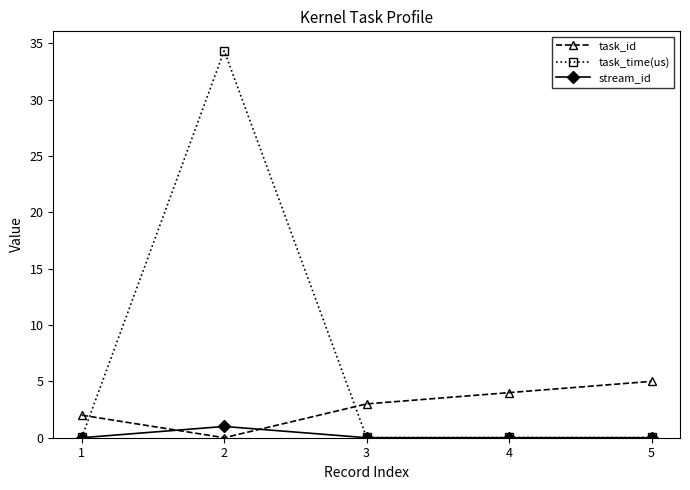

At which category does task_id reach its first local valley?

2